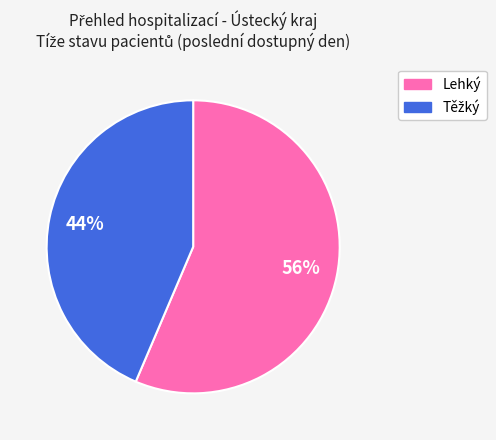

Which slice is the largest?

Lehký